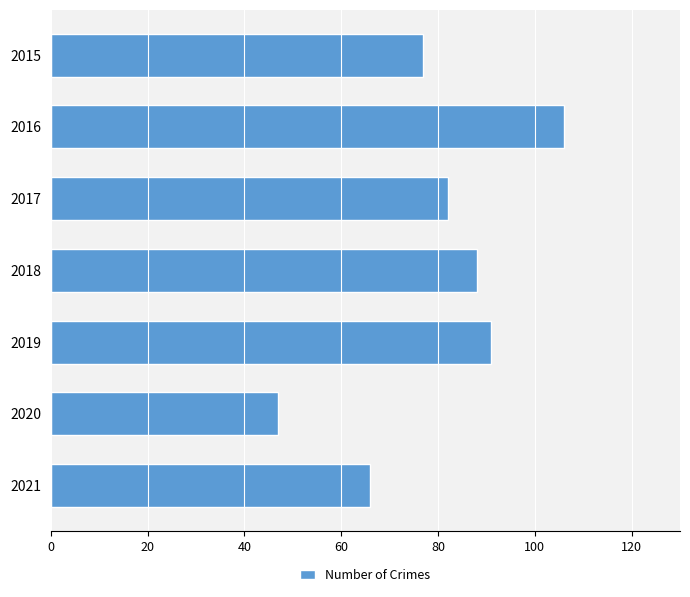

What is the approximate value at 2021?

66